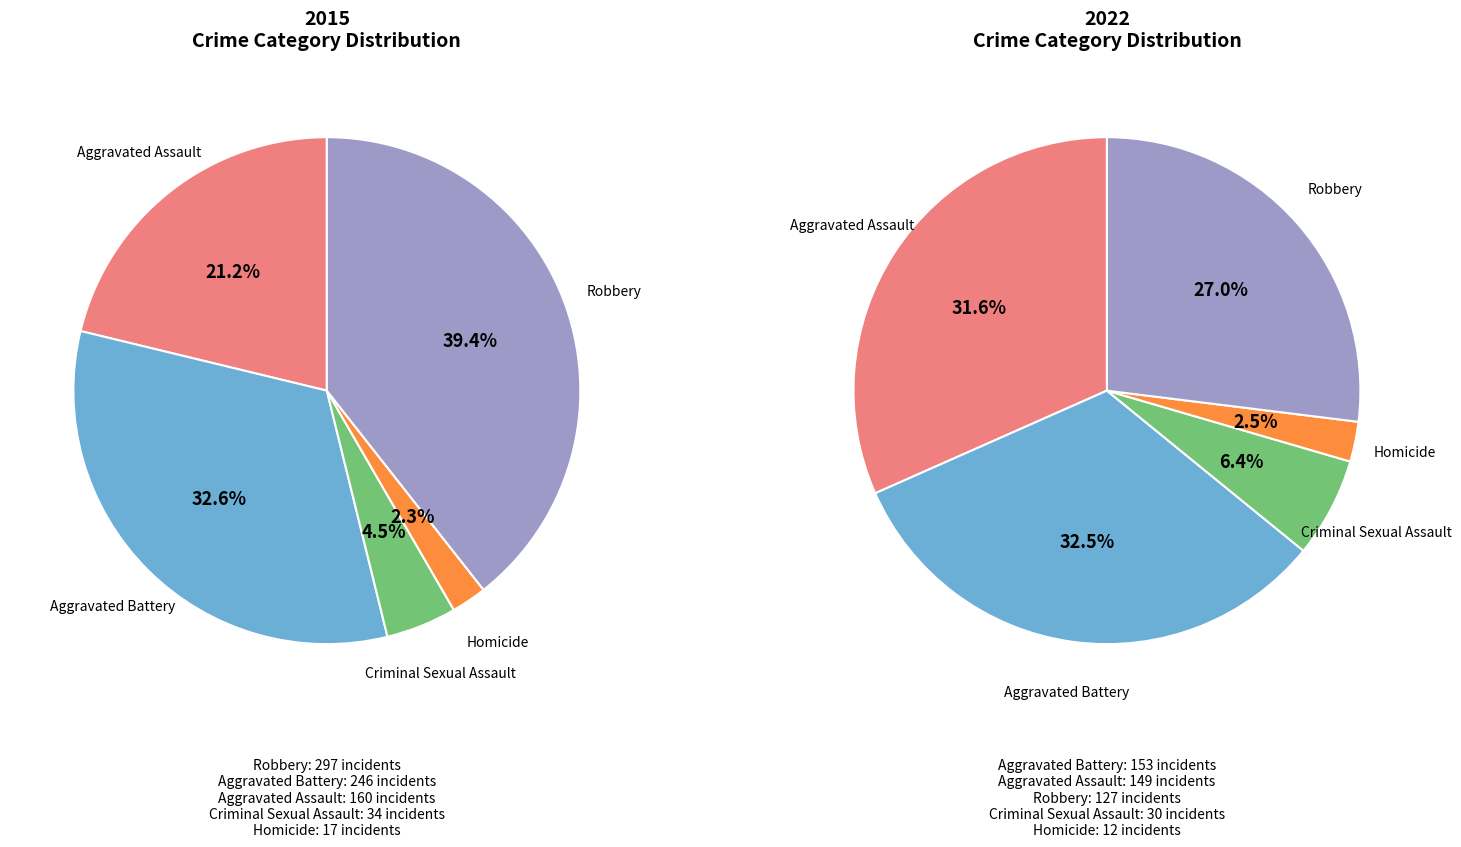

To the nearest percent, what is the difference between the values_2015 and values_2022 slice percentages?

1%